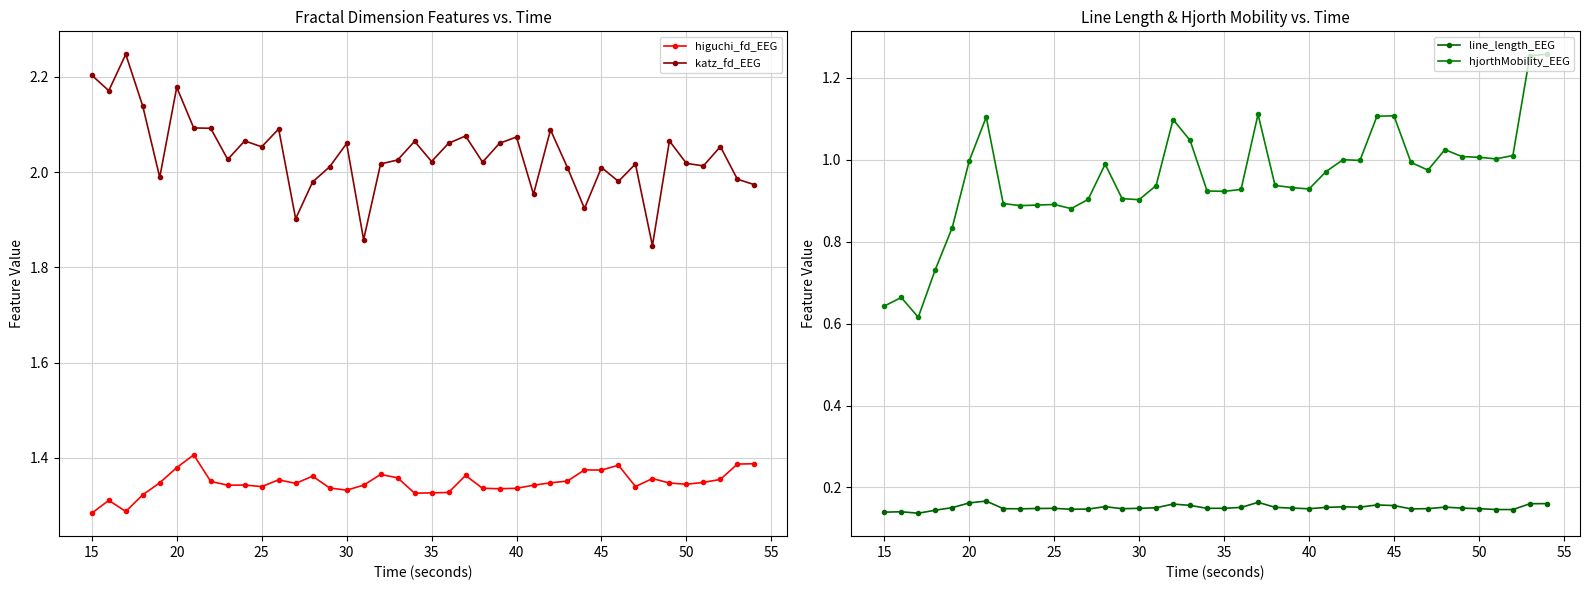

True or false: katz_fd_EEG has more than 0 interior local peaks.

True